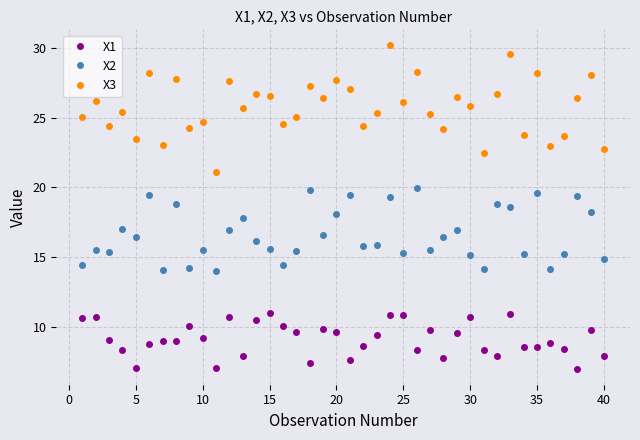

True or false: X1 and X3 intersect in this chart.

False